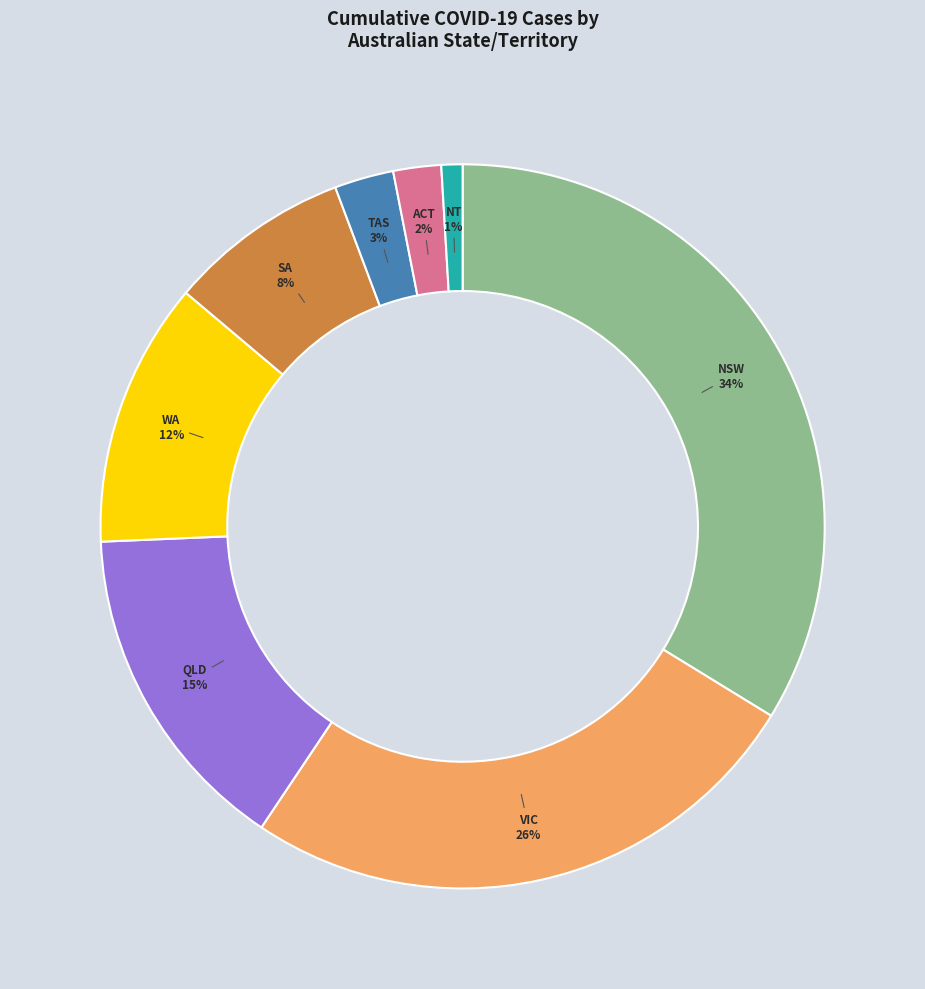

Which slice is the smallest?

NT